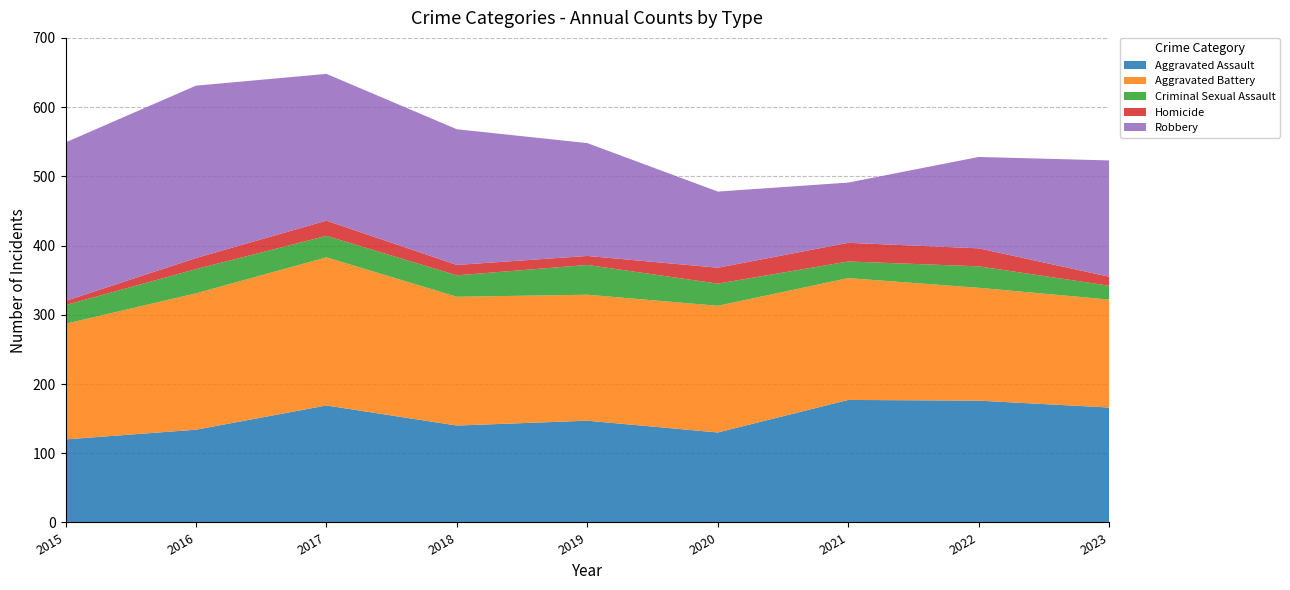

Reading right to left, extract all data points from this chart.

Aggravated Assault: 166	176	177	130	147	140	169	134	120
Aggravated Battery: 156	163	176	183	182	186	214	197	167
Criminal Sexual Assault: 20	31	24	32	43	31	31	35	27
Homicide: 13	26	27	23	13	15	22	16	6
Robbery: 168	132	87	110	163	196	212	249	229